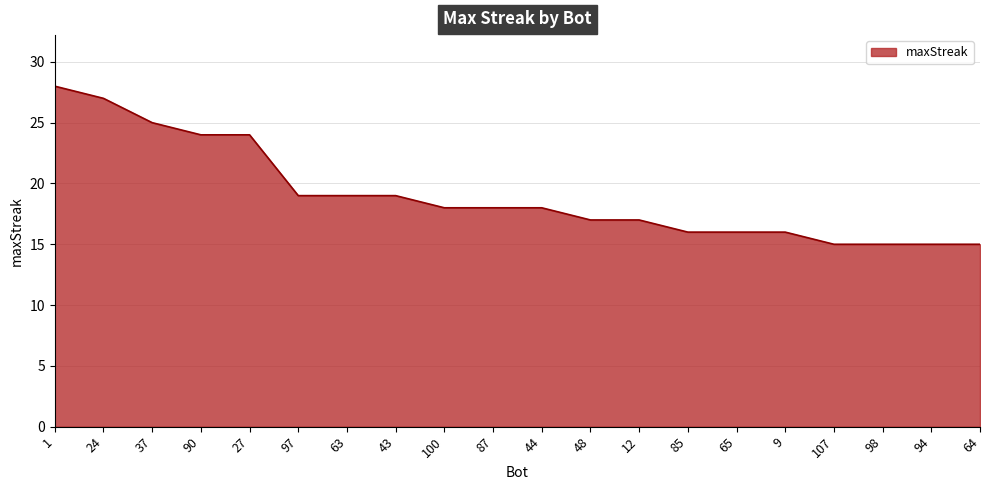

What is the greatest value displayed?

28